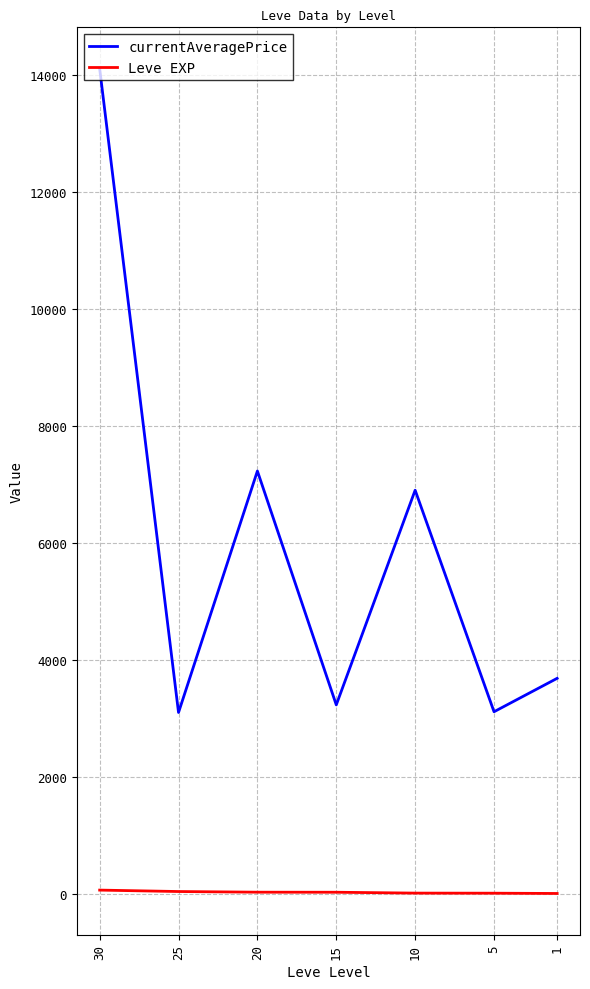

Which category has the highest value in the currentAveragePrice series?

30